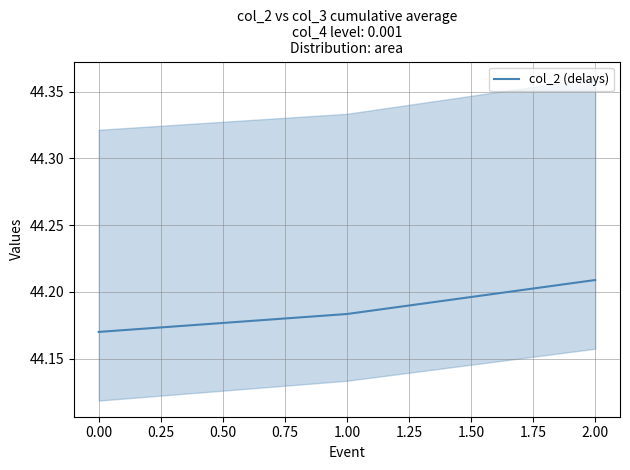

How many col_2 (delays) values are between 44 and 45?

3